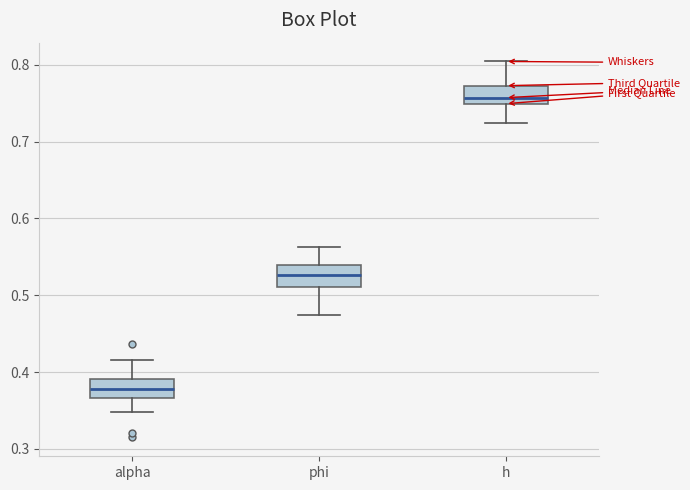

Reading left to right, read every box against the y-axis: the position of its median line, the range the box covers, and the ends of its whiskers. The values are not printed on the chart, so give them approximately, as read against the axis.

alpha: median 0.38, box 0.37 to 0.39, whiskers 0.35 to 0.42
phi: median 0.53, box 0.51 to 0.54, whiskers 0.47 to 0.56
h: median 0.76, box 0.75 to 0.77, whiskers 0.72 to 0.80